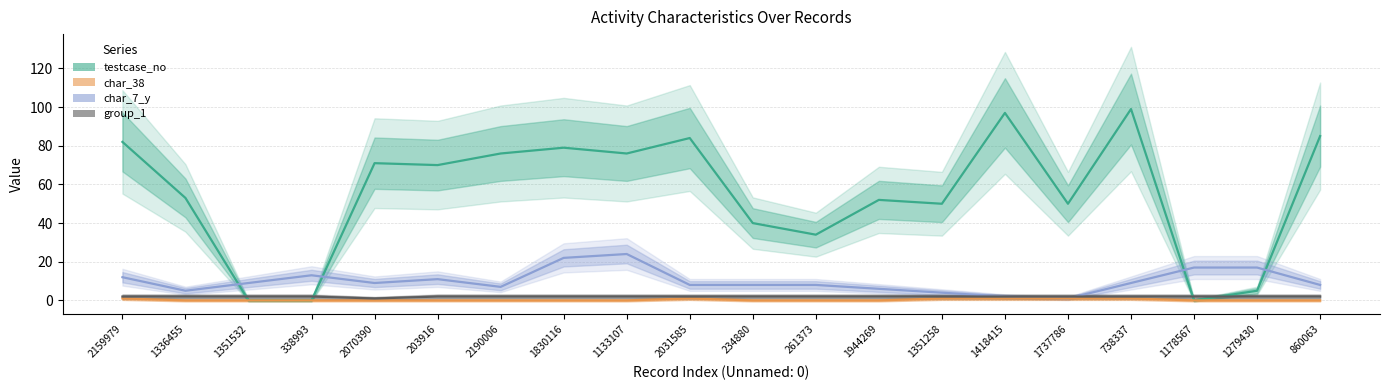

What are all the series names shown in the legend?

testcase_no, char_7_y, char_38, group_1